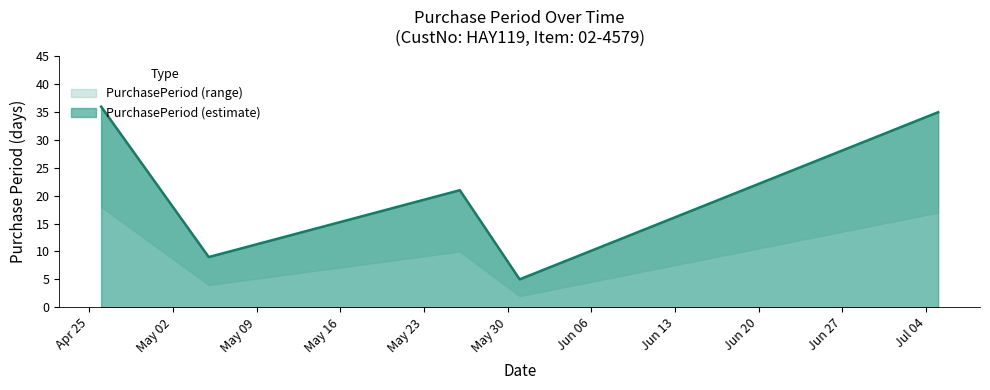

Reading left to right, transcribe all the data shown in this chart.

2017-04-26=36	2017-05-05=9	2017-05-26=21	2017-05-31=5	2017-07-05=35